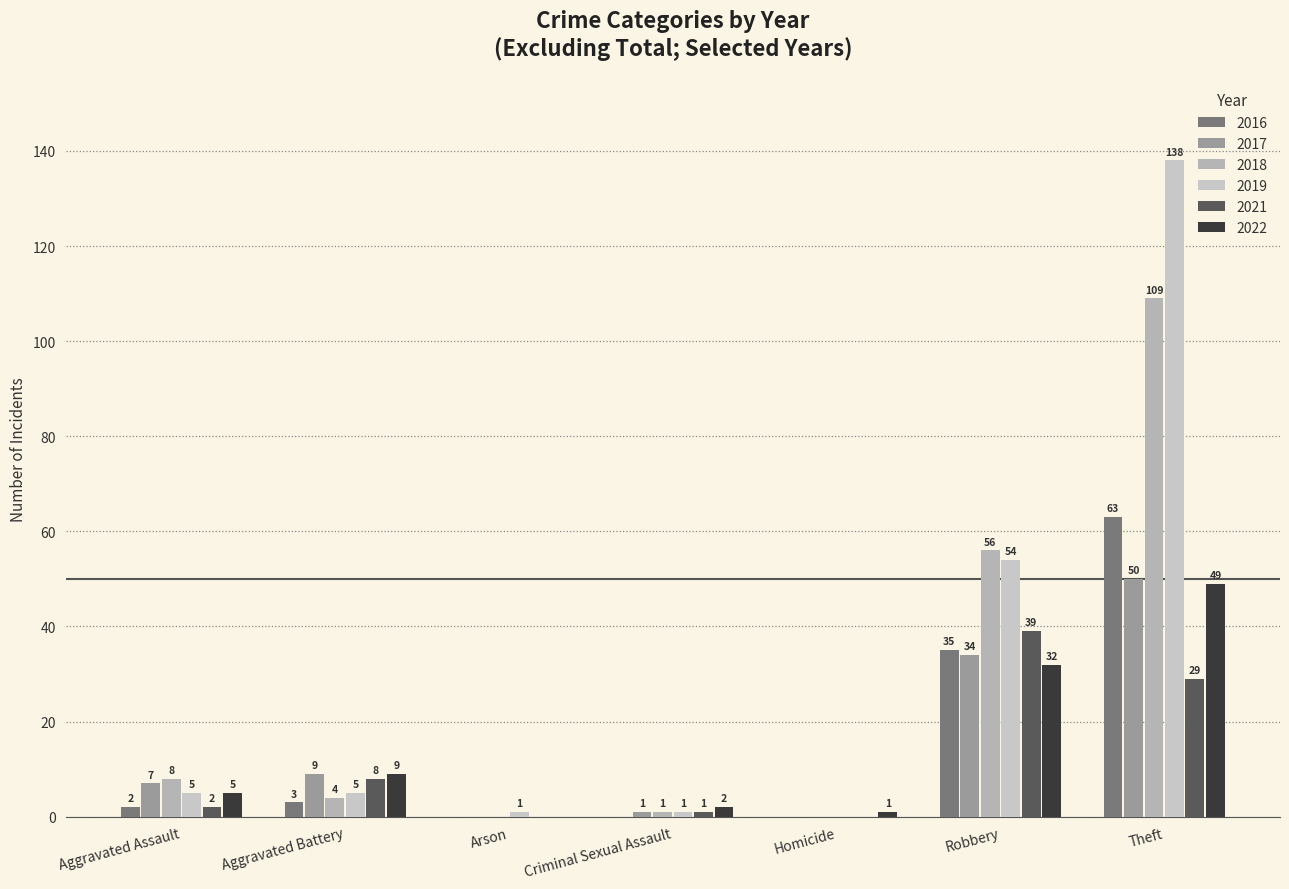

Read the 2019 value at Theft, to the nearest 50.

150